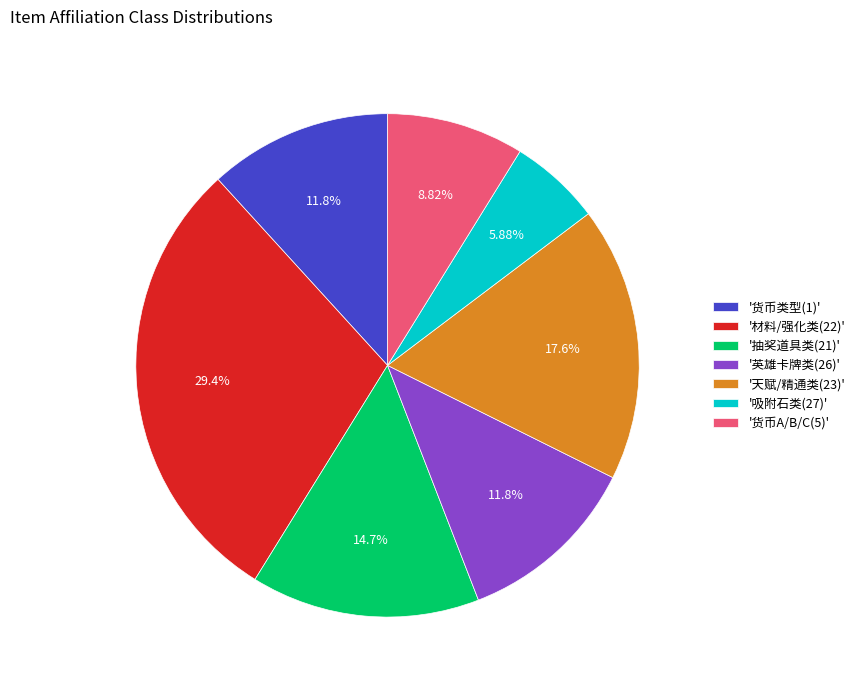

Is the sum of '货币类型(1)' and '材料/强化类(22)' greater than half?

No